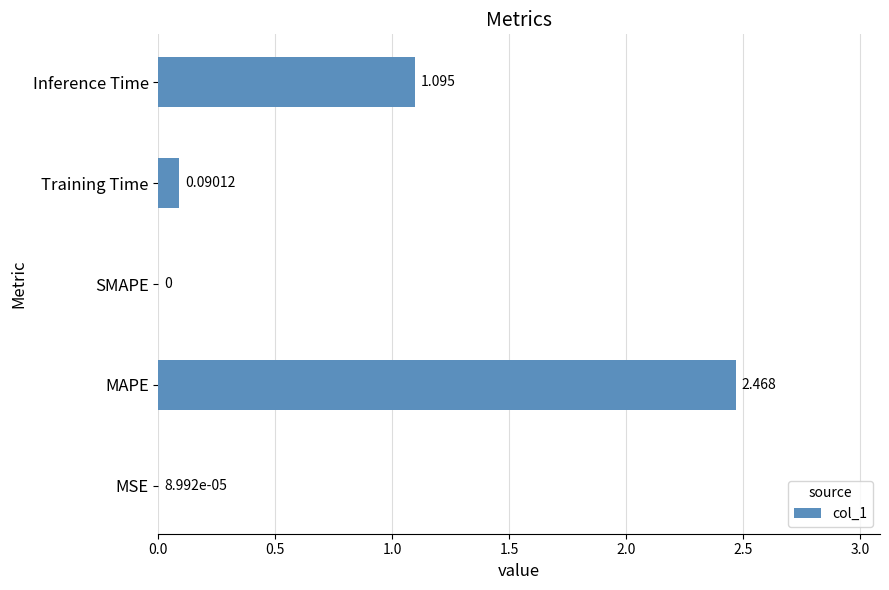

Between SMAPE and Training Time, which is larger?

Training Time